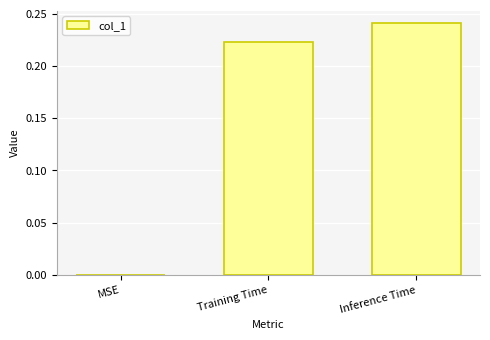

The chart shows a value of -0.1 at MSE. True or false?

False